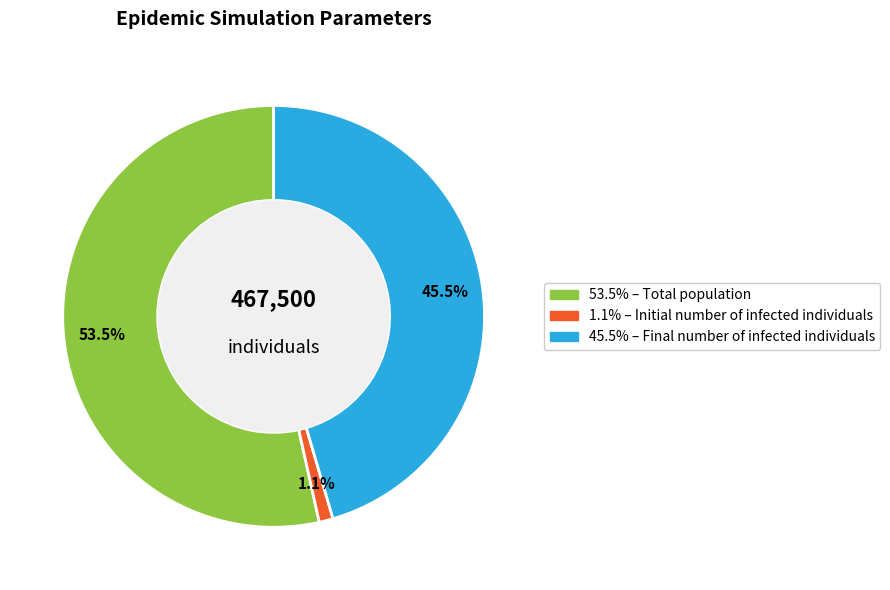

Is there a majority slice in this chart?

Yes